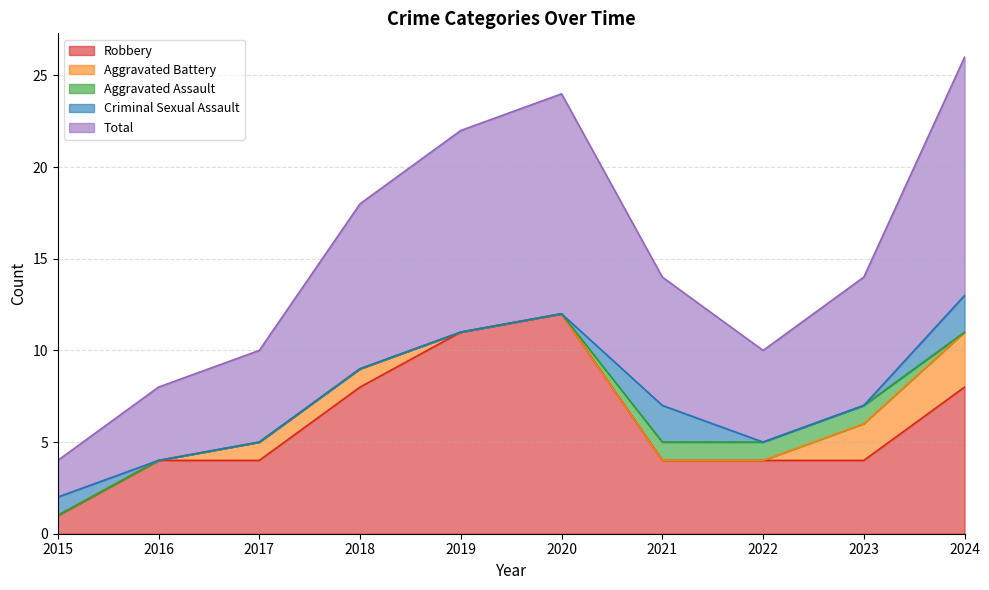

What is the difference between the Aggravated Battery values at 2023 and 2024?

1